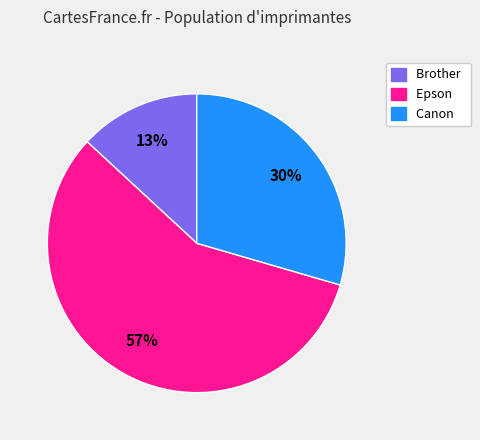

Do Epson and Canon together represent more than half of the pie?

Yes